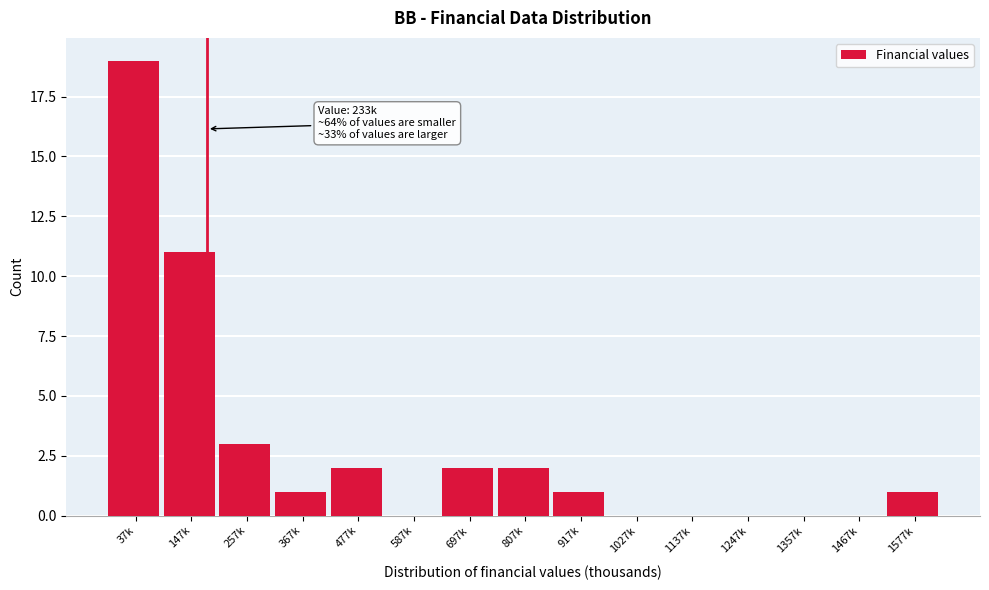

Reading left to right, list all the values displayed in this chart.

37k=19	147k=11	257k=3	367k=1	477k=2	587k=0	697k=2	807k=2	917k=1	1027k=0	1137k=0	1247k=0	1357k=0	1467k=0	1577k=1